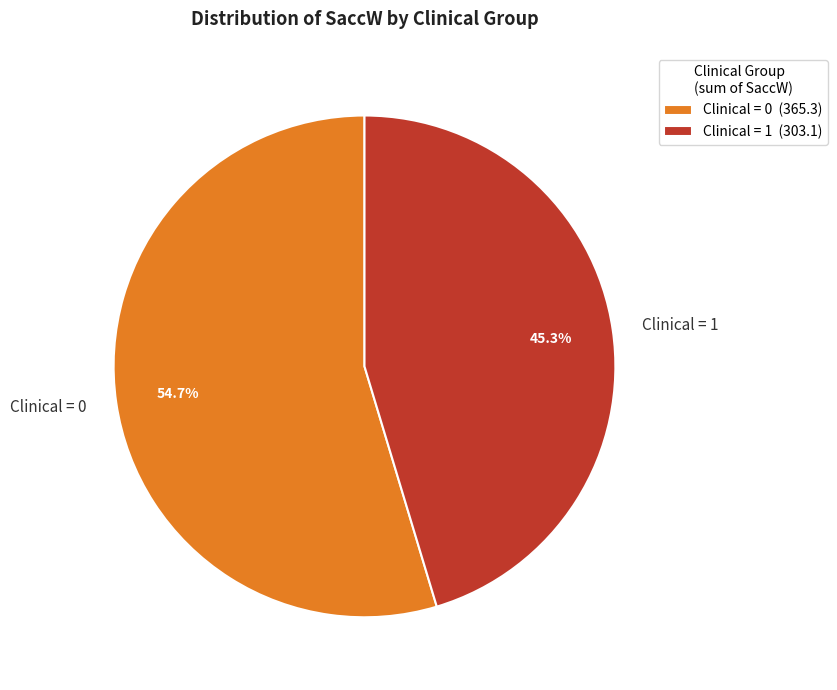

Is there any slice that represents more than half of the pie?

Yes